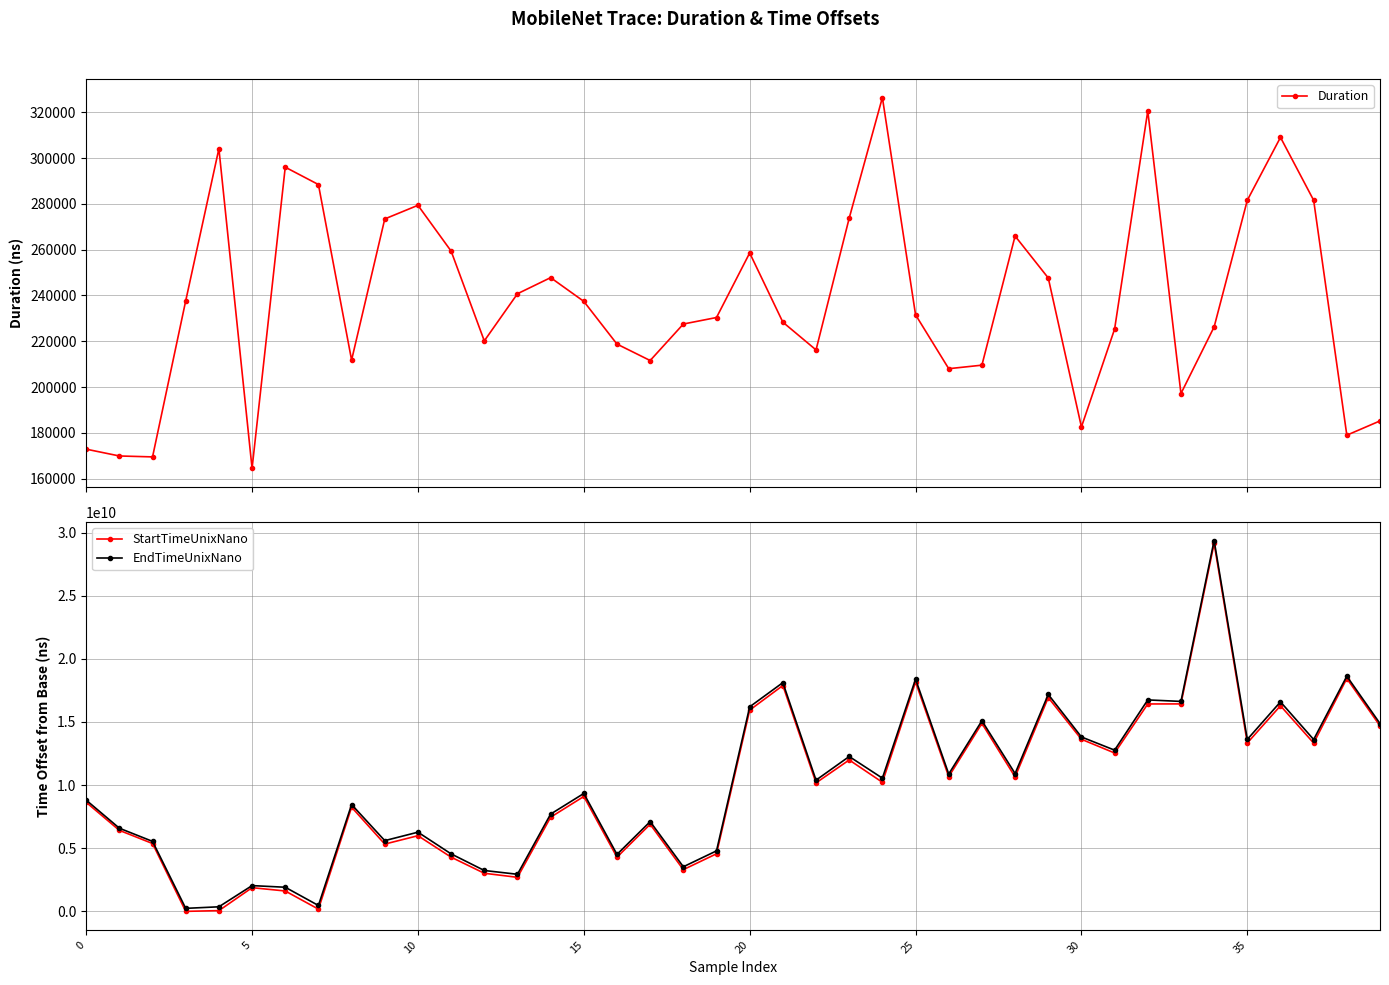

At 35, list the series in order from largest to smallest.

EndTimeUnixNano, StartTimeUnixNano, Duration